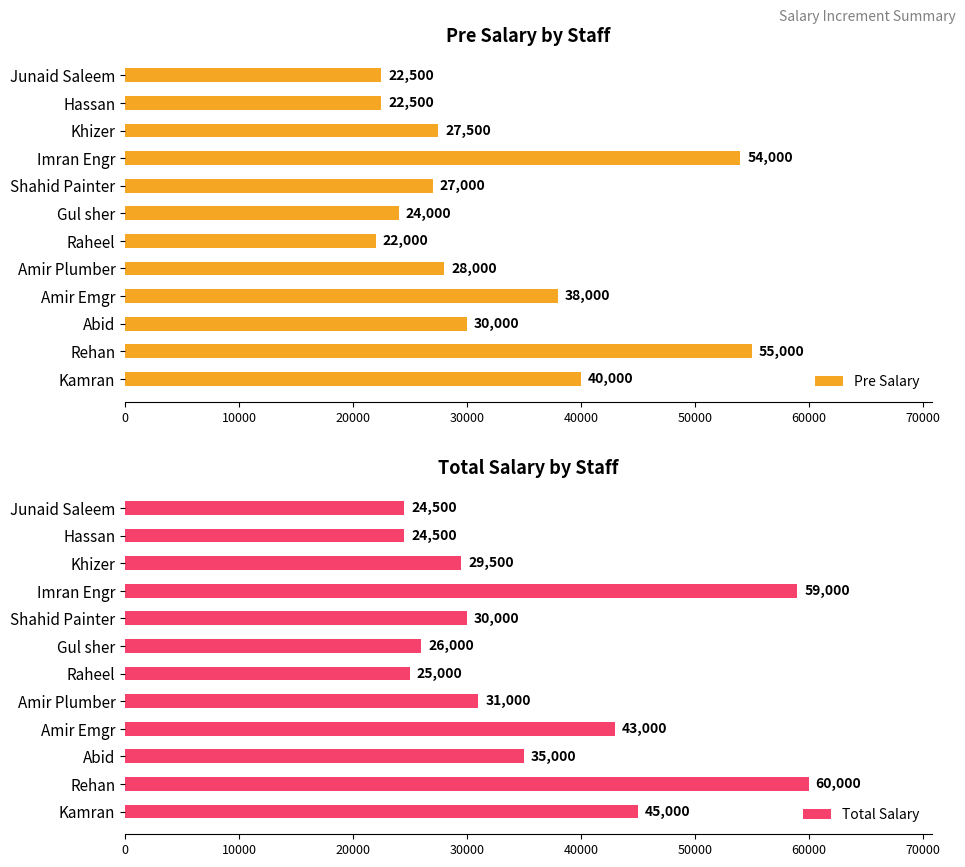

List the series in order of their peak value, highest first.

Total Salary, Pre Salary